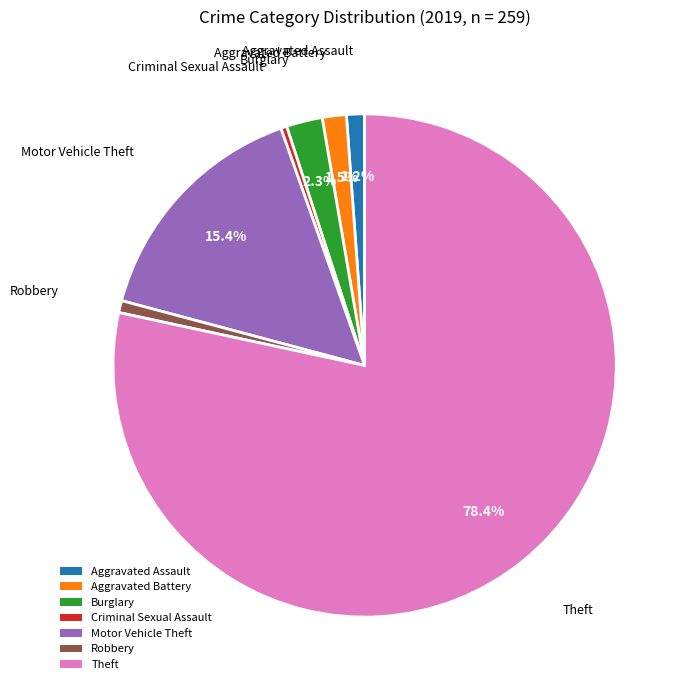

To the nearest percent, what is the combined percentage of Theft and Motor Vehicle Theft?

94%